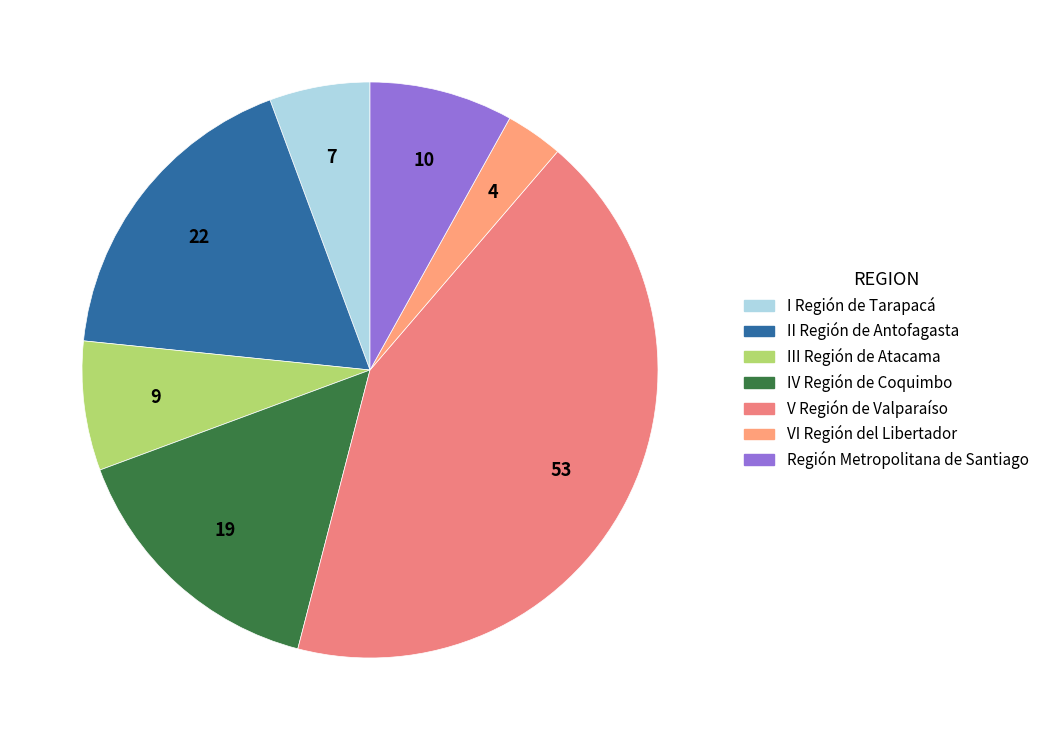

How many slices are in this pie chart?

7